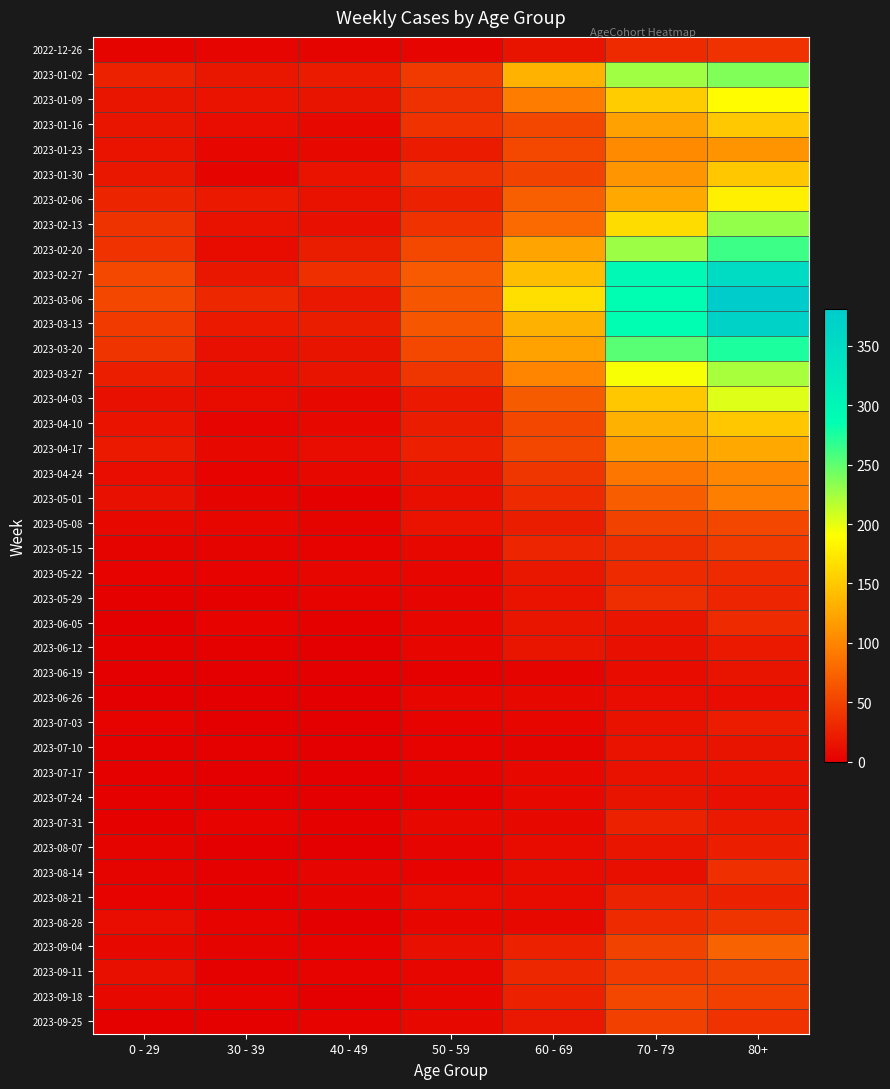

Which category has the lowest value across all series?

40 - 49